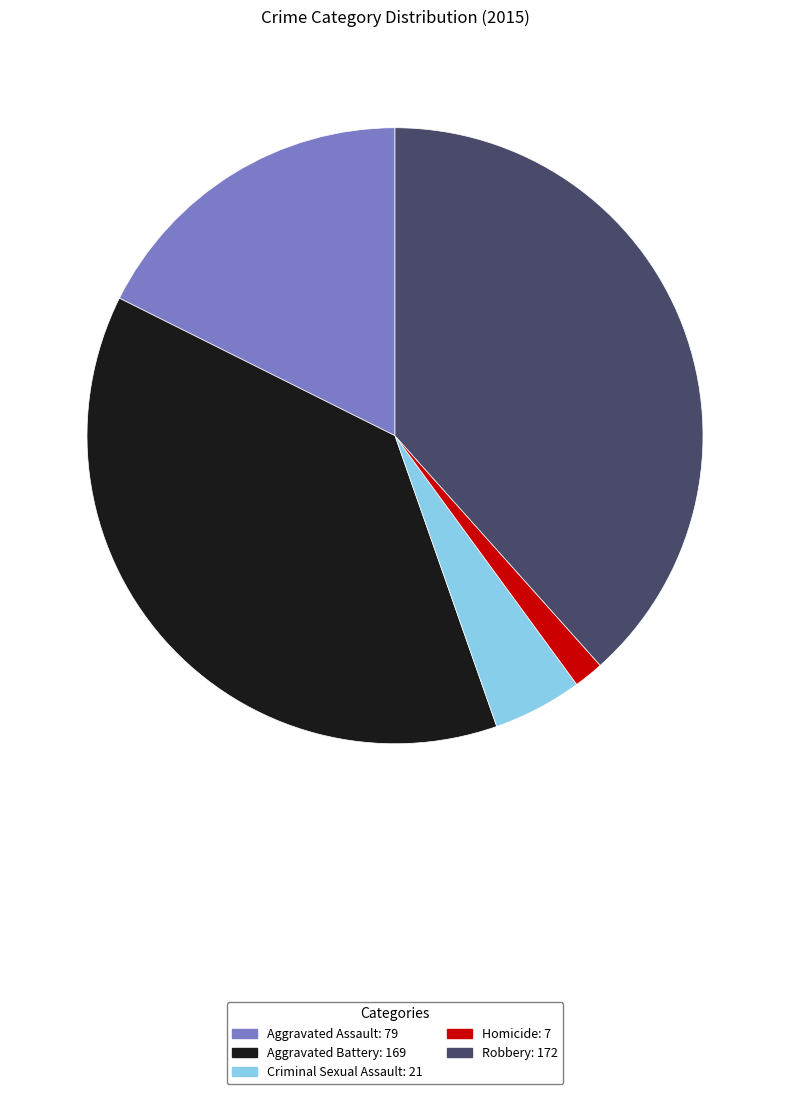

Which category has the smallest portion of the pie?

Homicide